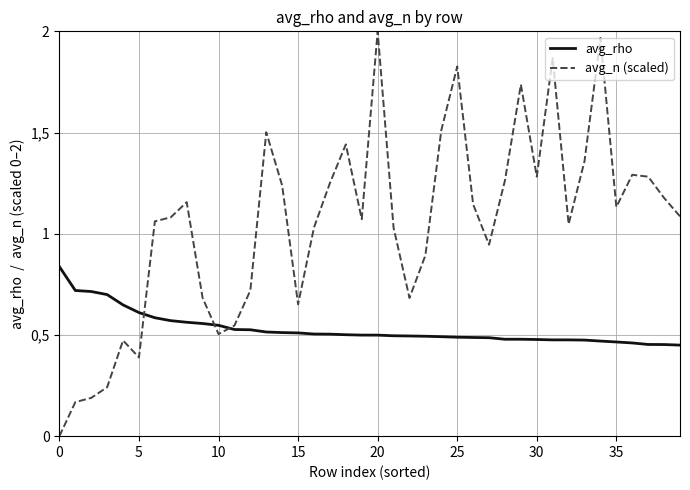

Does the chart have visible grid lines?

Yes